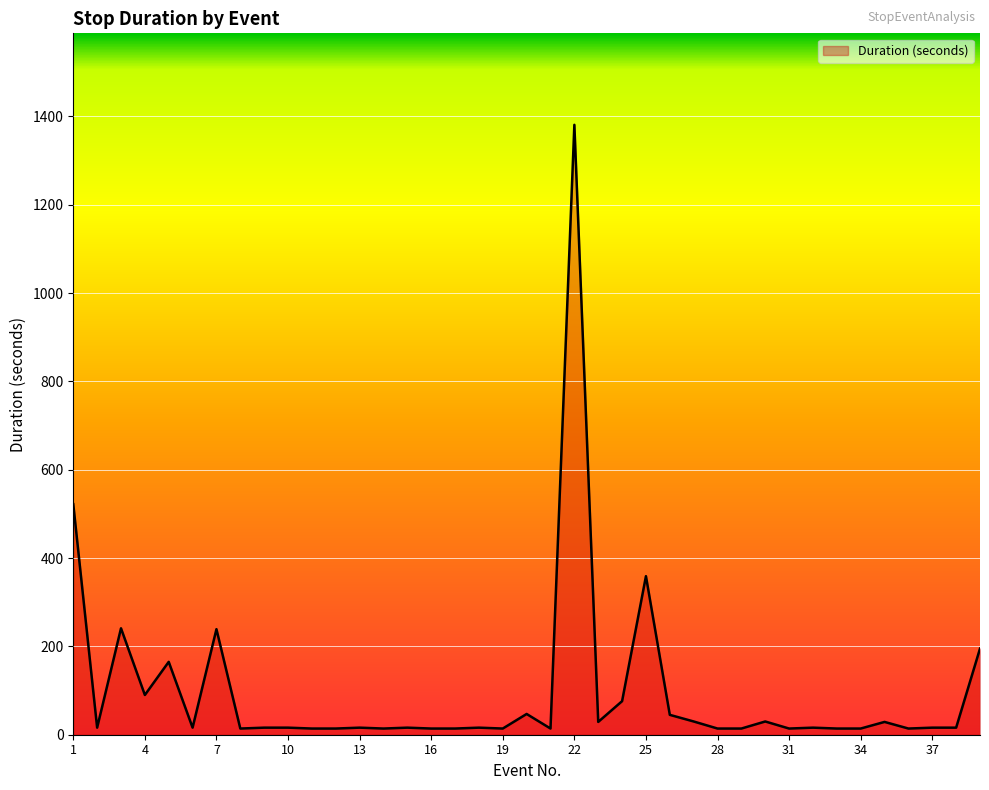

What is the difference between the maximum and minimum values?

1367